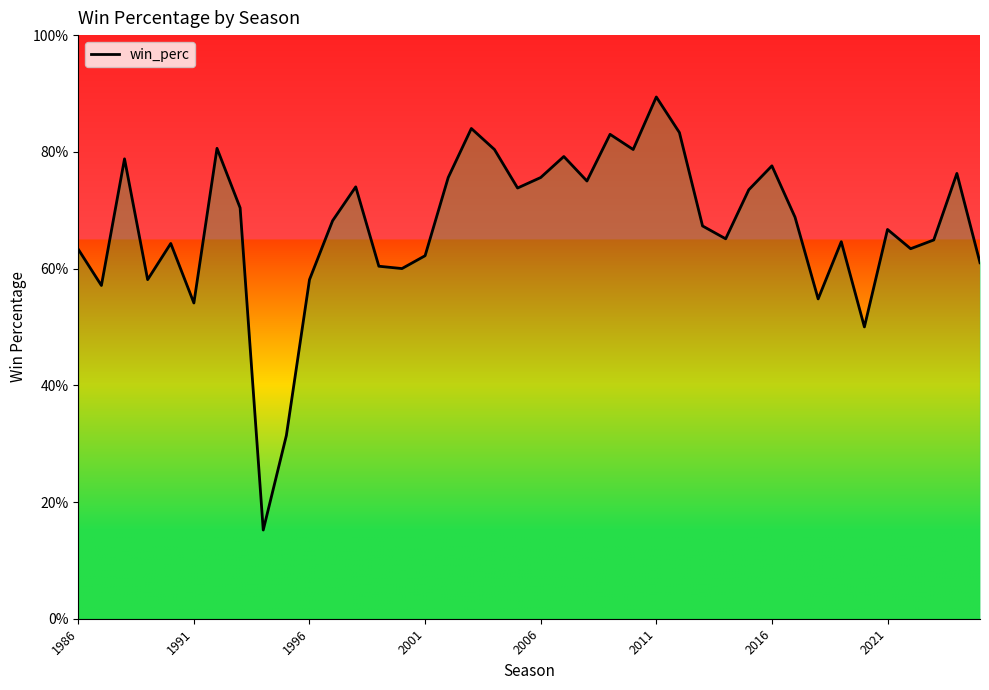

How many values are between 0 and 1?

40